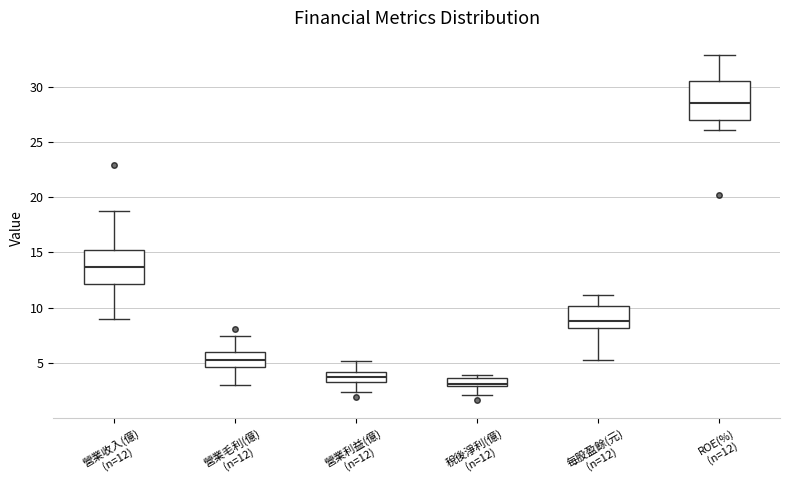

Which box has the highest median line?

ROE(%) (n=12)